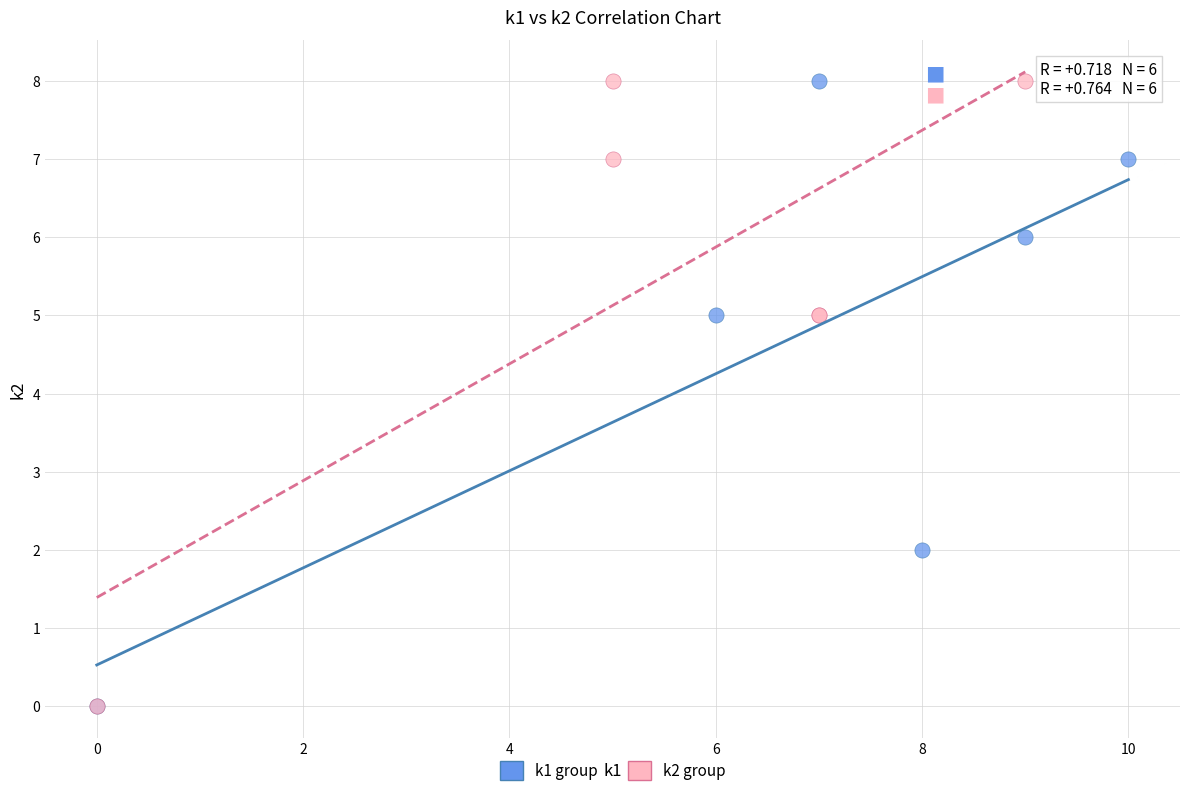

What are all the series names shown in the legend?

k1 group, k2 group